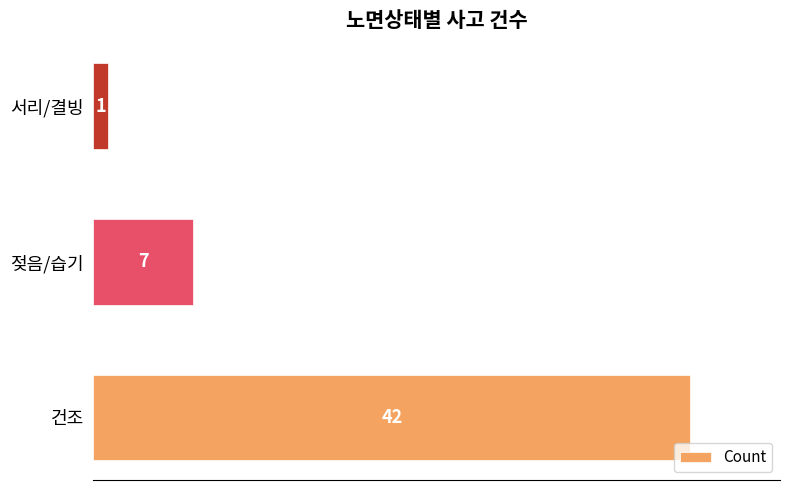

What is the ratio of the value at 건조 to the value at 젖음/습기?

6.0